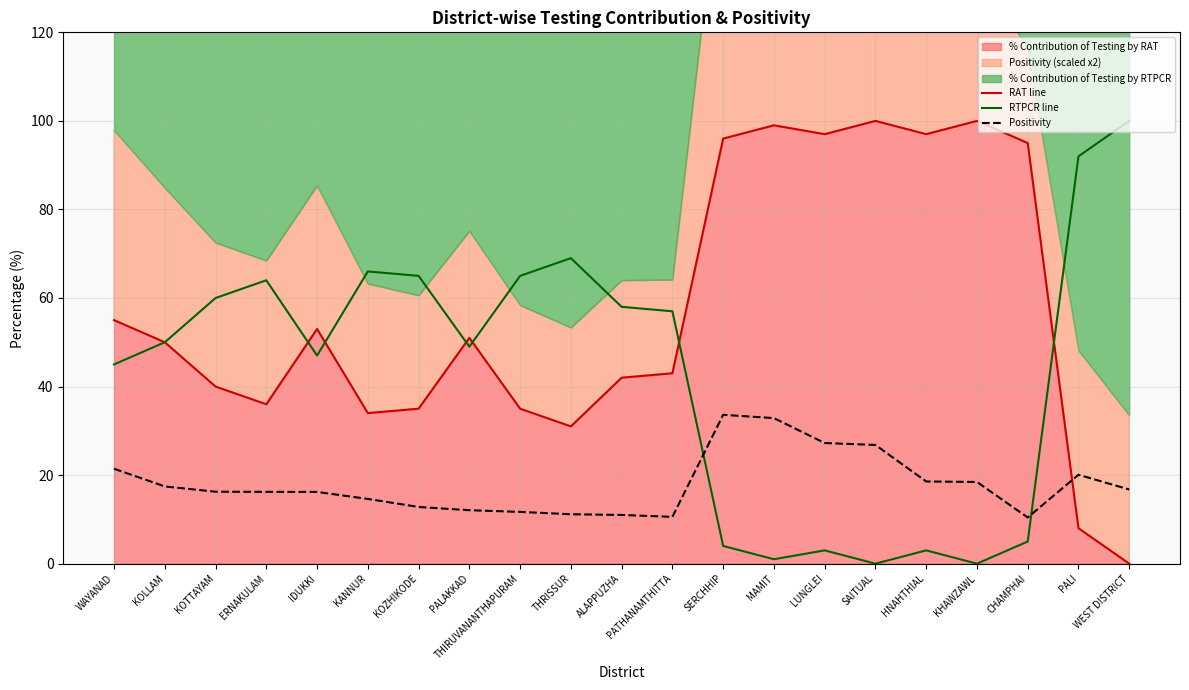

What is the maximum value shown in the chart?

100.0